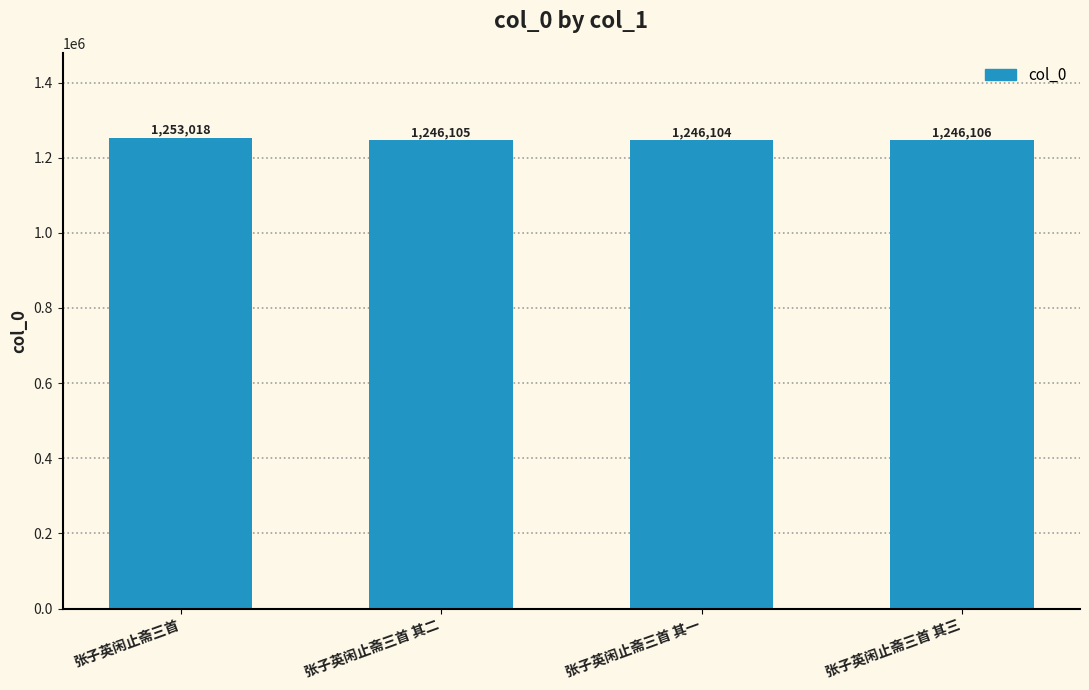

What is the label of the 4th bar from the right?

张子英闲止斋三首